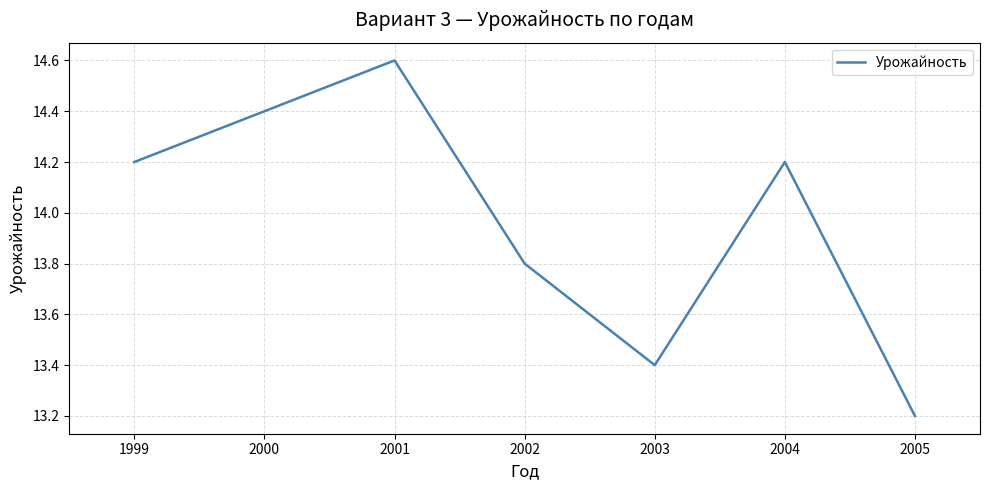

What is the difference between the values at 2000 and 2004?

0.2